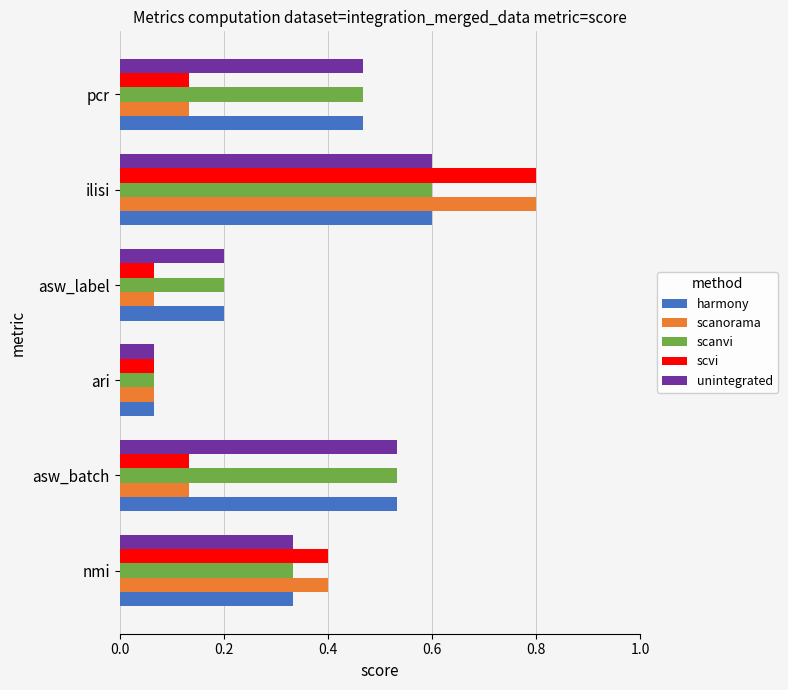

True or false: scanvi has a value of 0.1 at nmi.

False